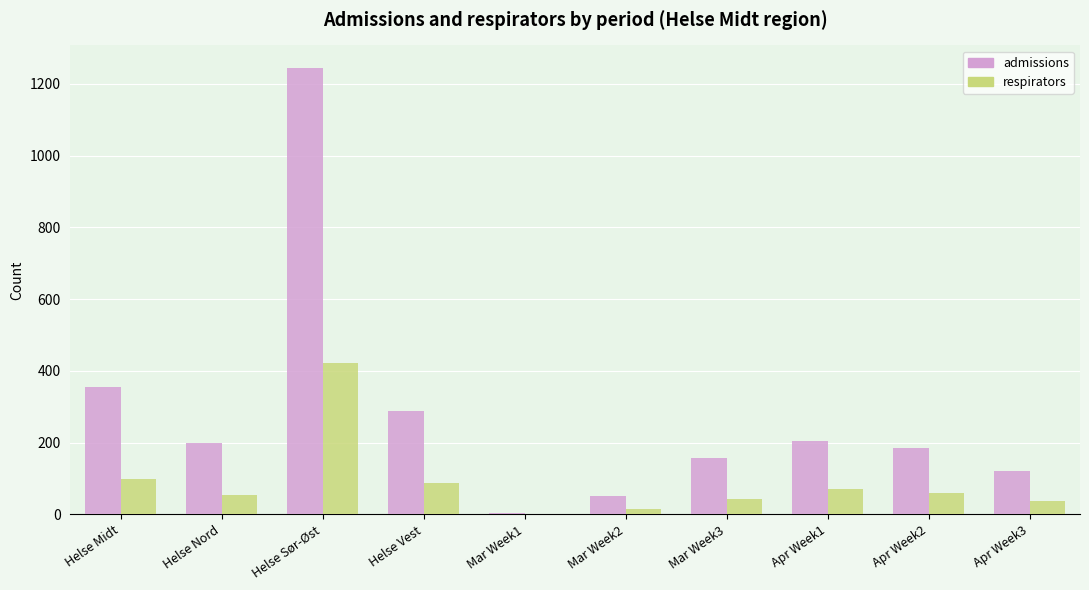

What is the approximate value of admissions at Helse Midt?

356